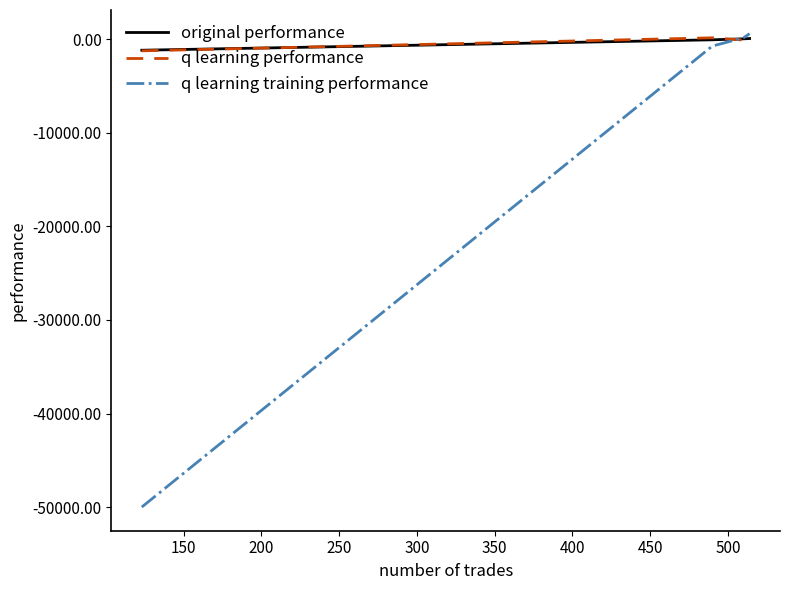

What is the minimum value for original performance?

-1166.2